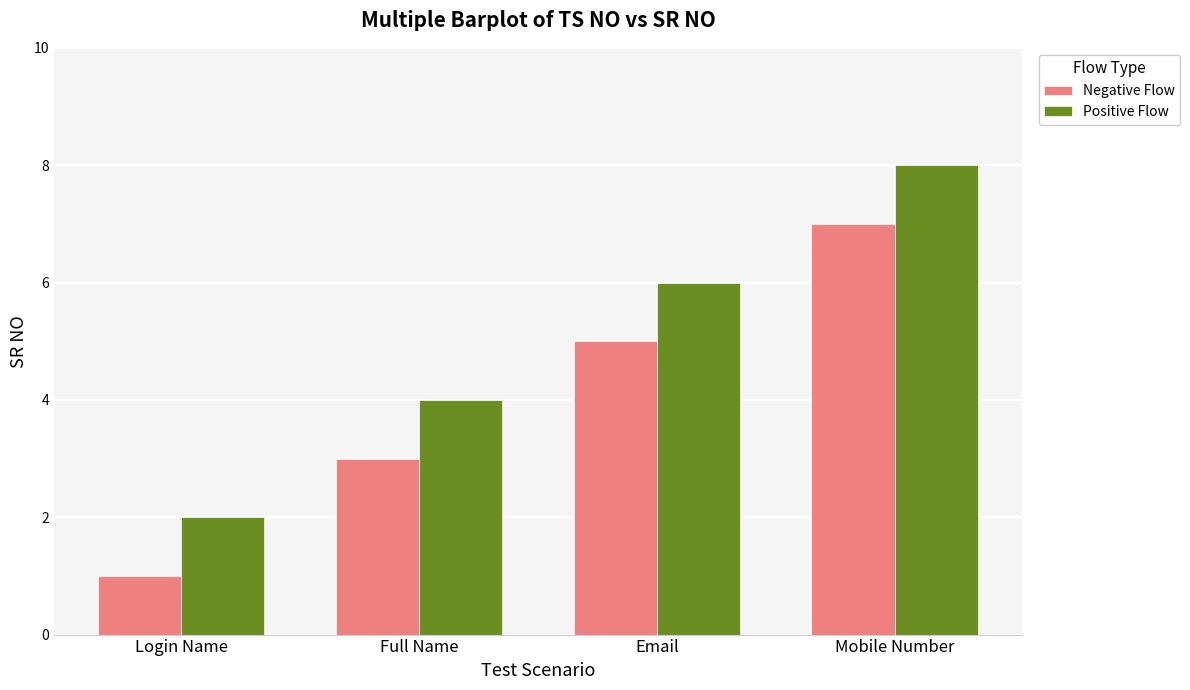

What is the approximate value of Negative Flow at Mobile Number?

7